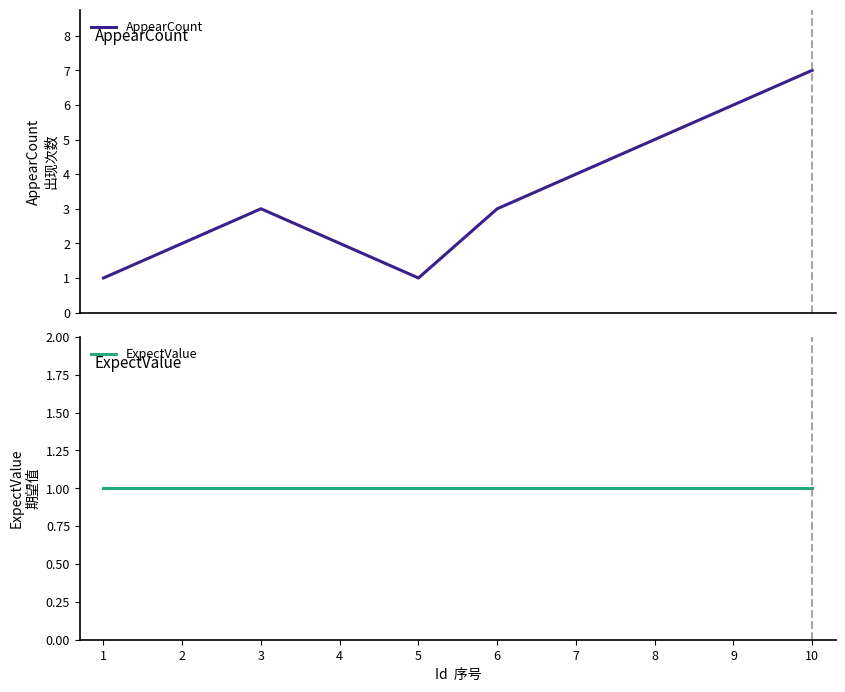

True or false: AppearCount and ExpectValue cross at least once.

False